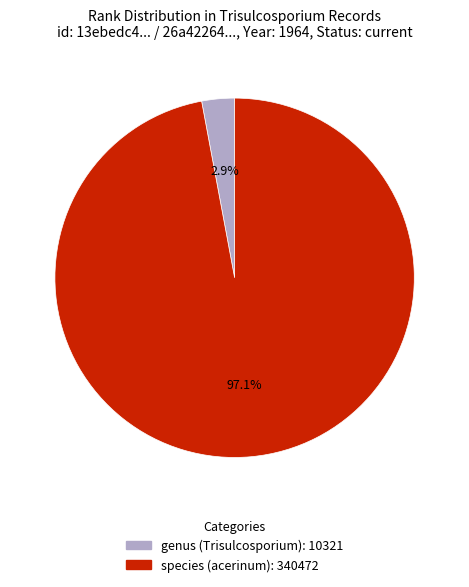

To the nearest percent, what is the difference between the largest and smallest slice percentages?

94%